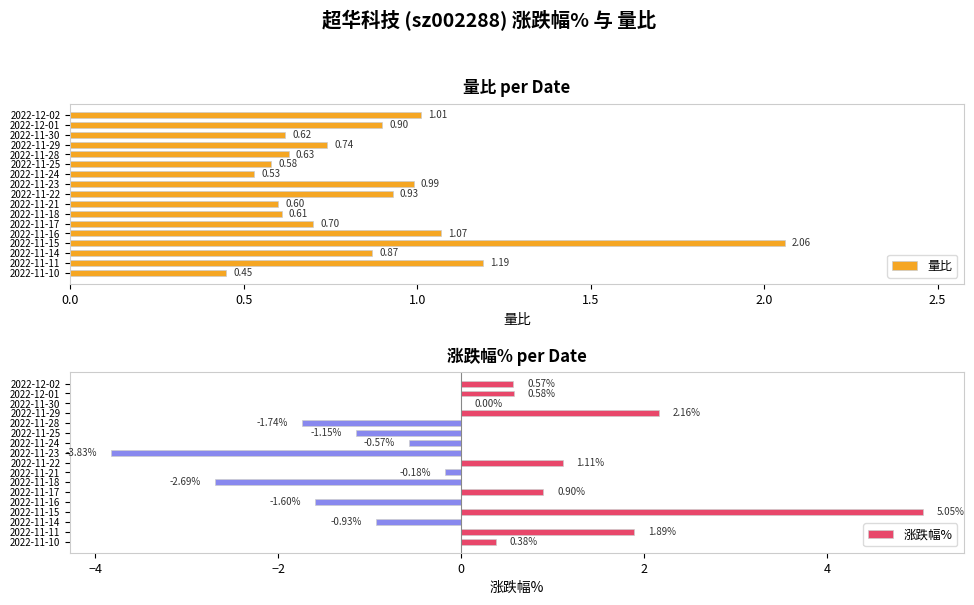

Reading left to right, what are all the values shown in this chart?

量比: 1.0	0.9	0.6	0.7	0.6	0.6	0.5	1.0	0.9	0.6	0.6	0.7	1.1	2.1	0.9	1.2	0.5
涨跌幅%: 0.6	0.6	0.0	2.2	-1.7	-1.1	-0.6	-3.8	1.1	-0.2	-2.7	0.9	-1.6	5.0	-0.9	1.9	0.4